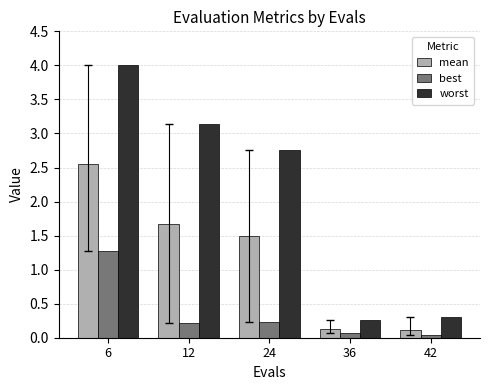

Rank the series by their maximum value, from highest to lowest.

worst, mean, best